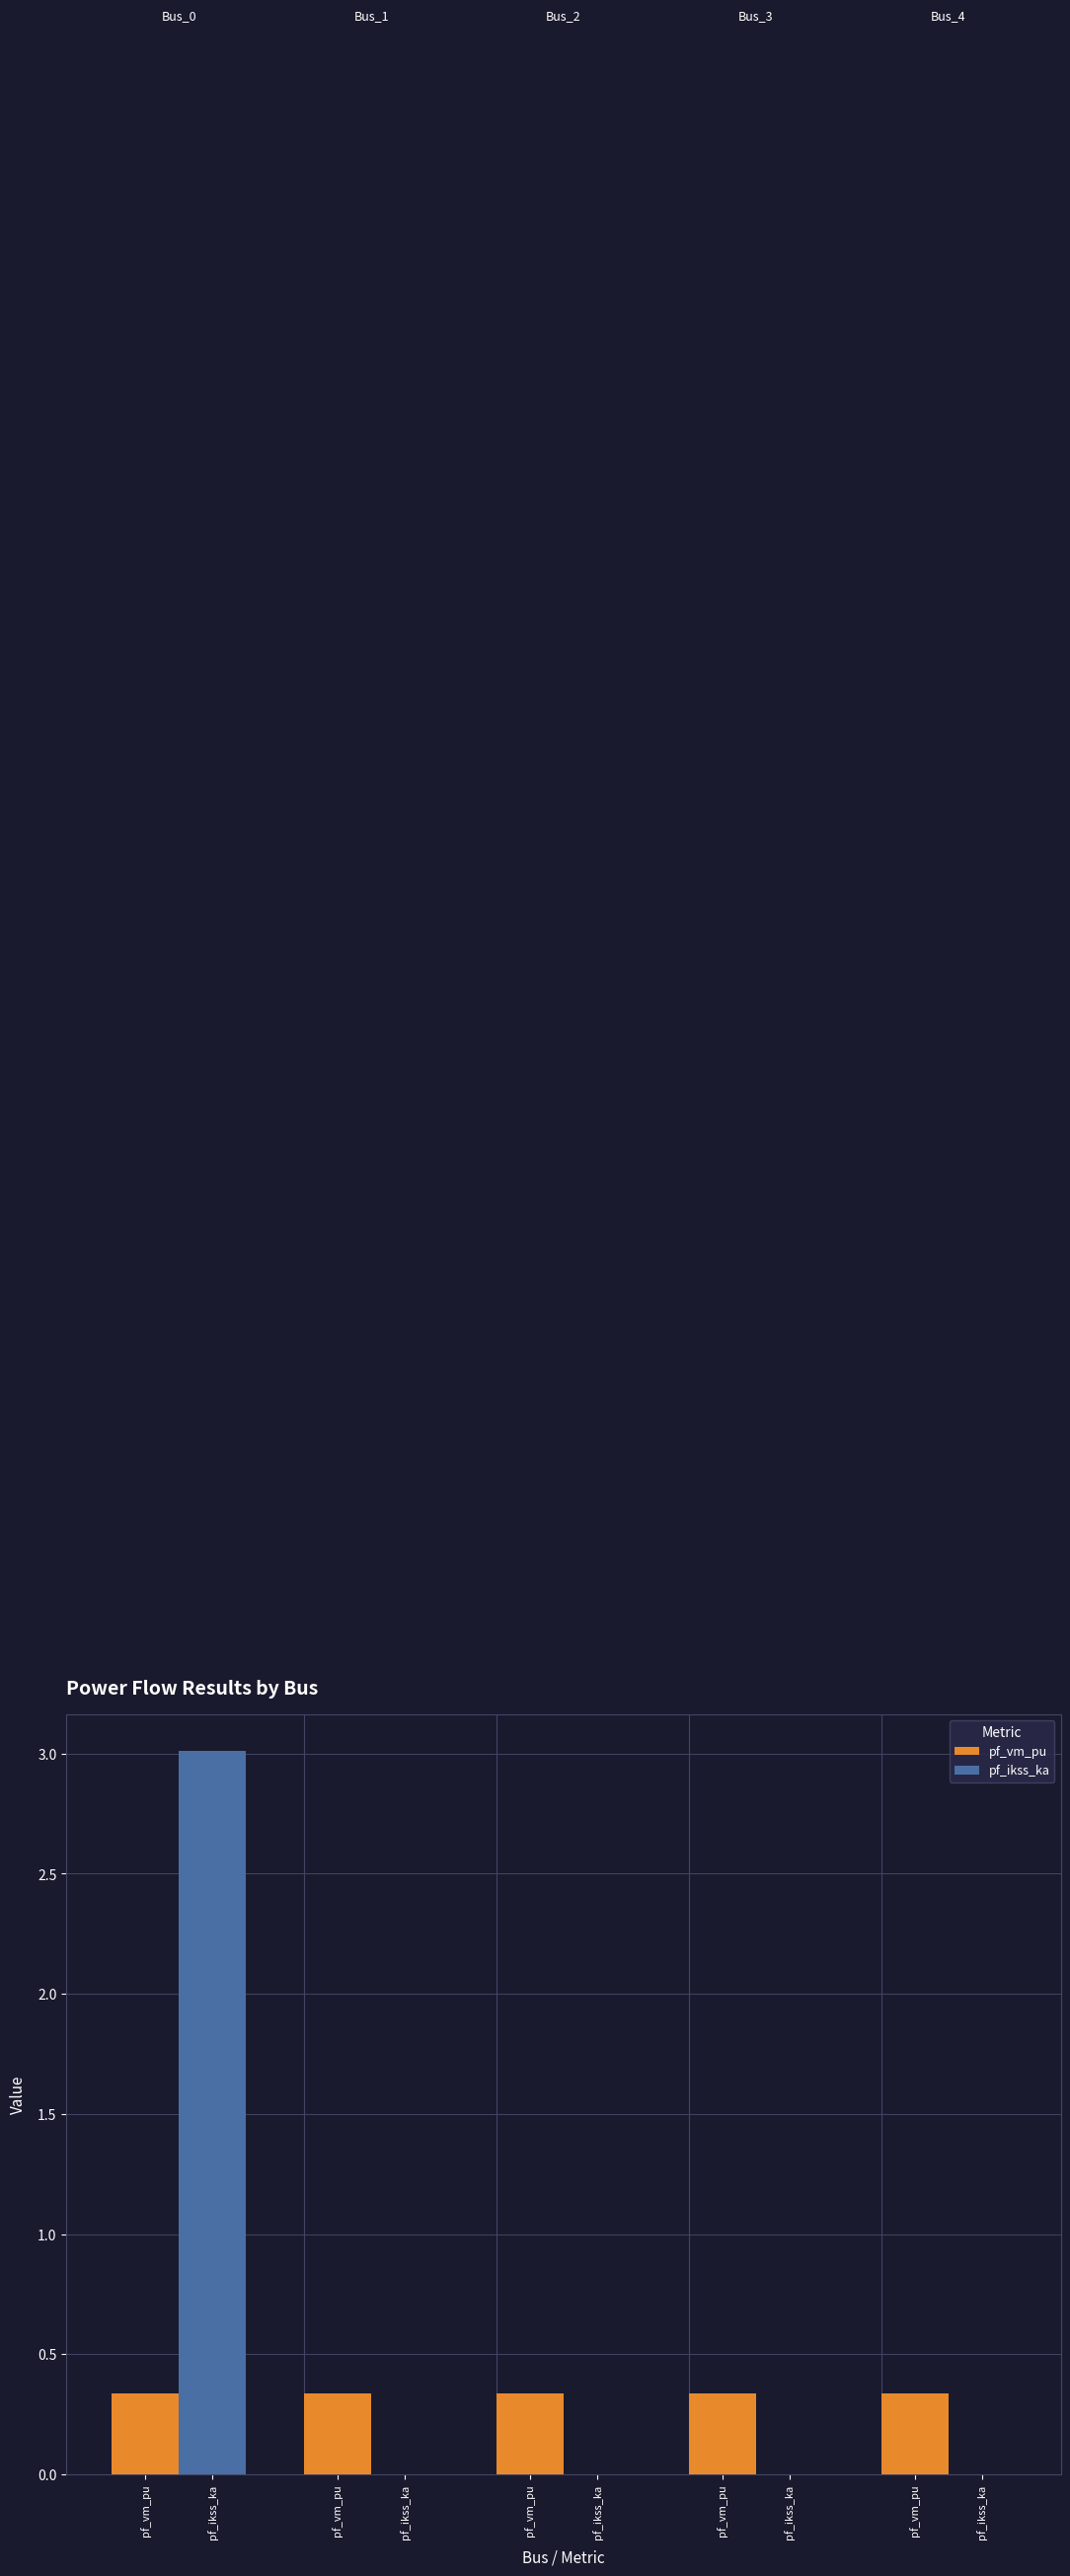

At how many categories does at least one series exceed 1?

1